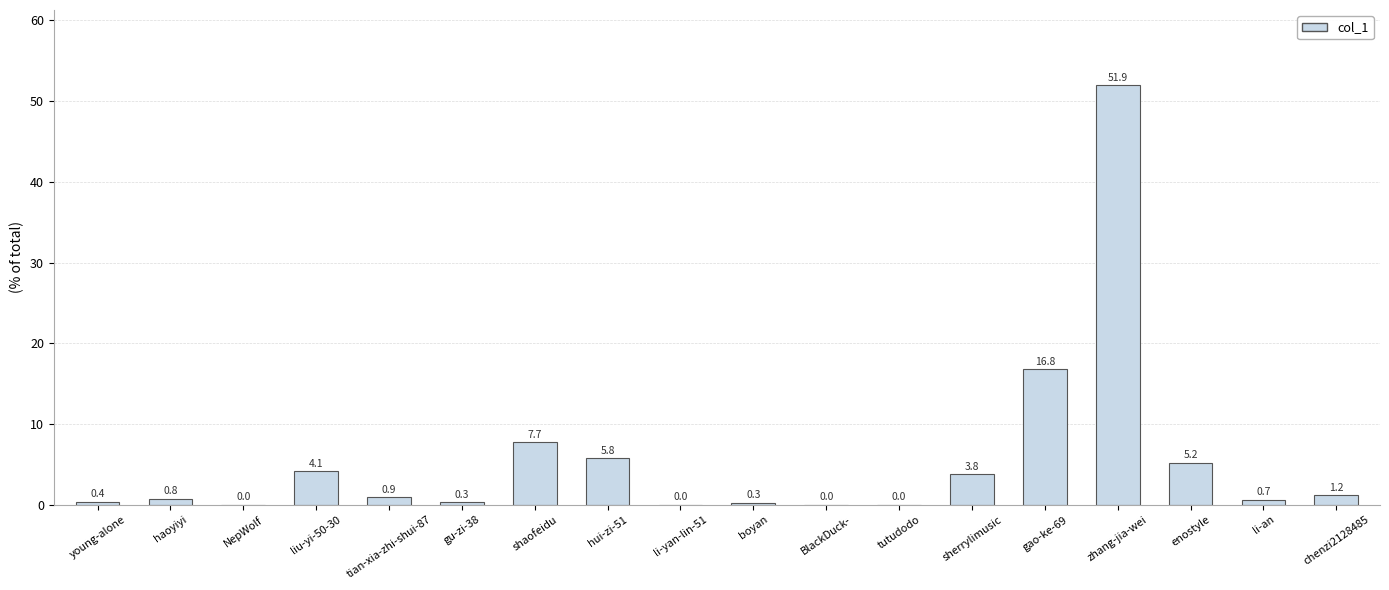

What is the sum of the values at young-alone and gu-zi-38?

0.7